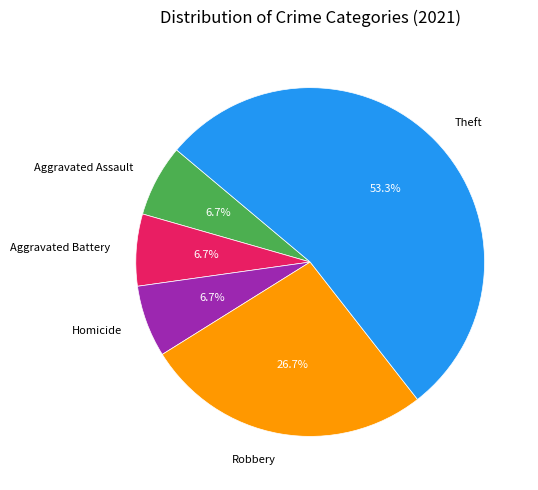

The Robbery slice represents 38% of the pie. True or false?

False